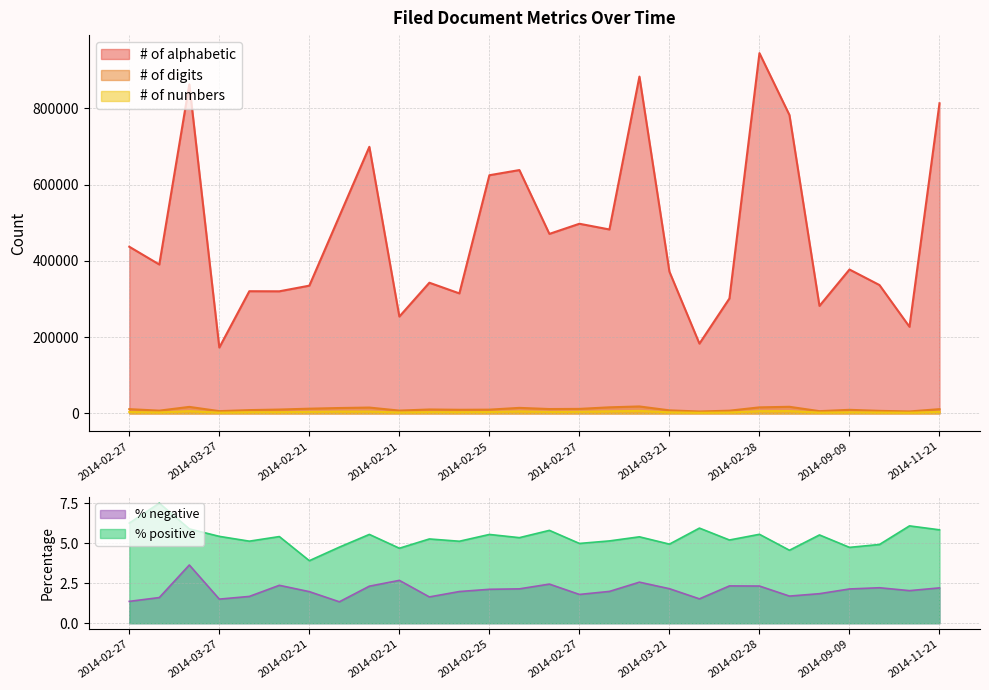

Which series has the widest spread of values?

# of alphabetic